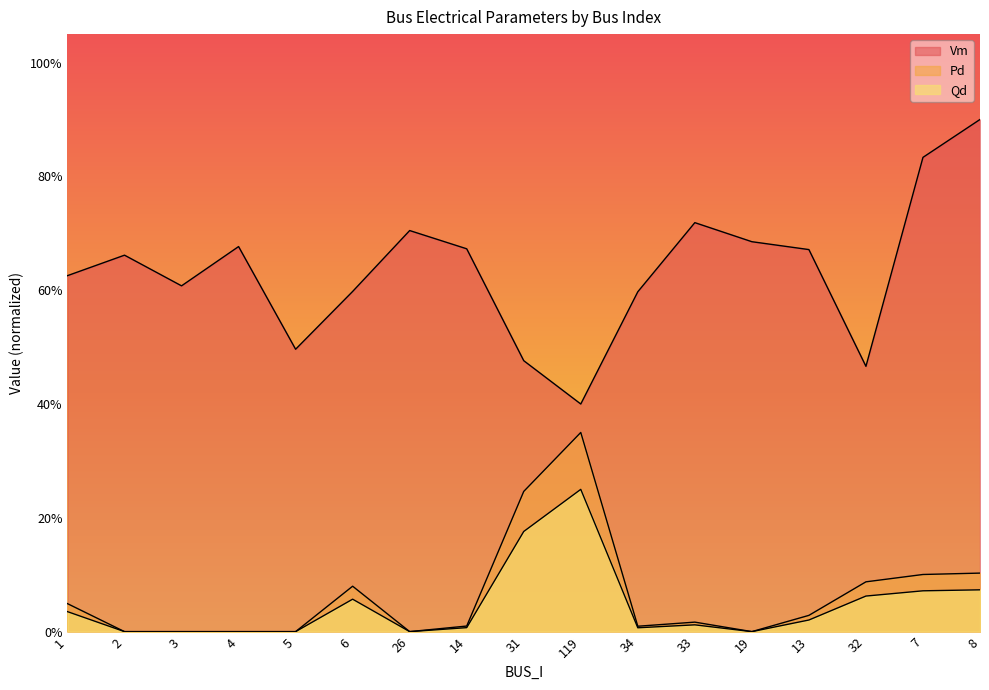

How many values in Pd are above zero?

11